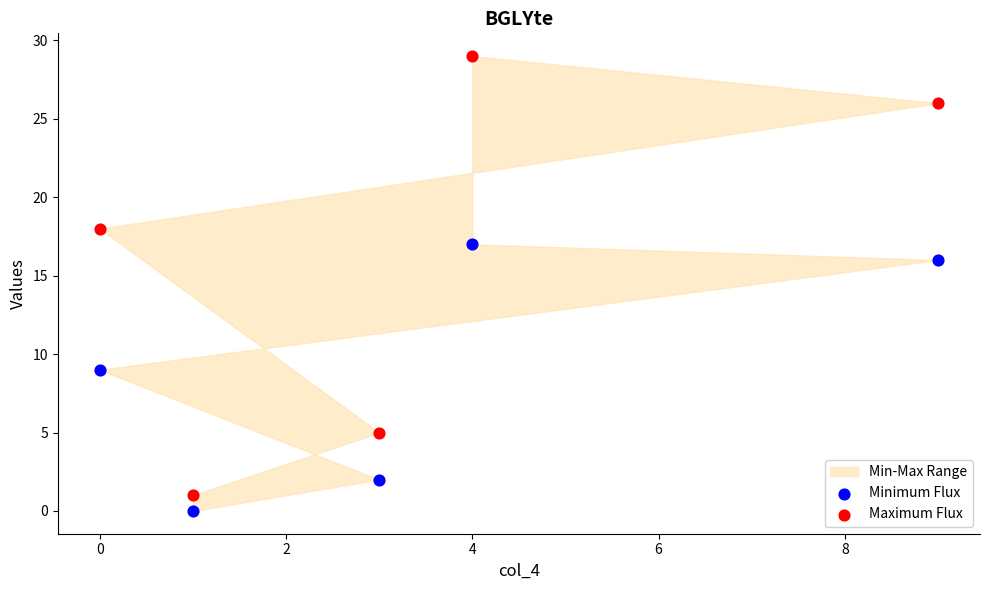

In the Minimum Flux series, what Y value is closest to 8?

9